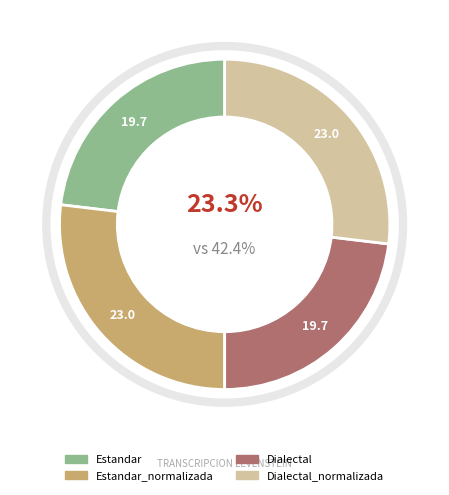

Between Estandar_normalizada and Dialectal_normalizada, which is larger?

Estandar_normalizada